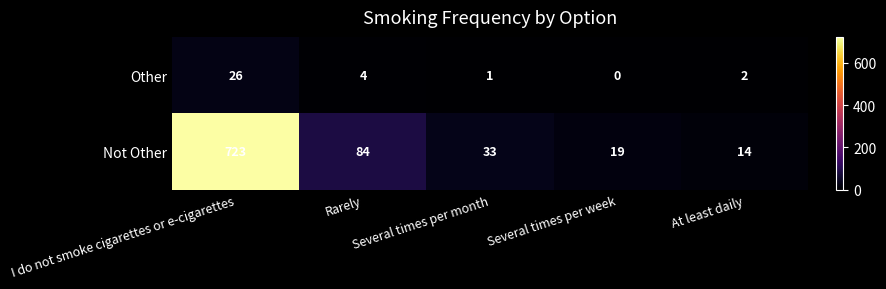

Which series has the widest spread of values?

Not Other